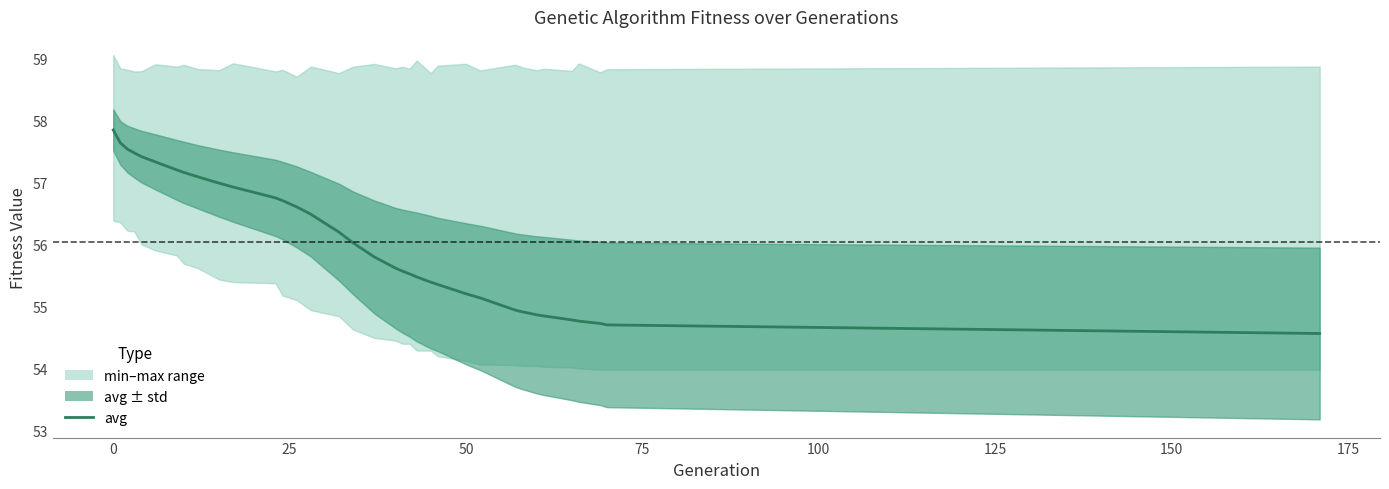

What is the greatest value displayed?

57.8